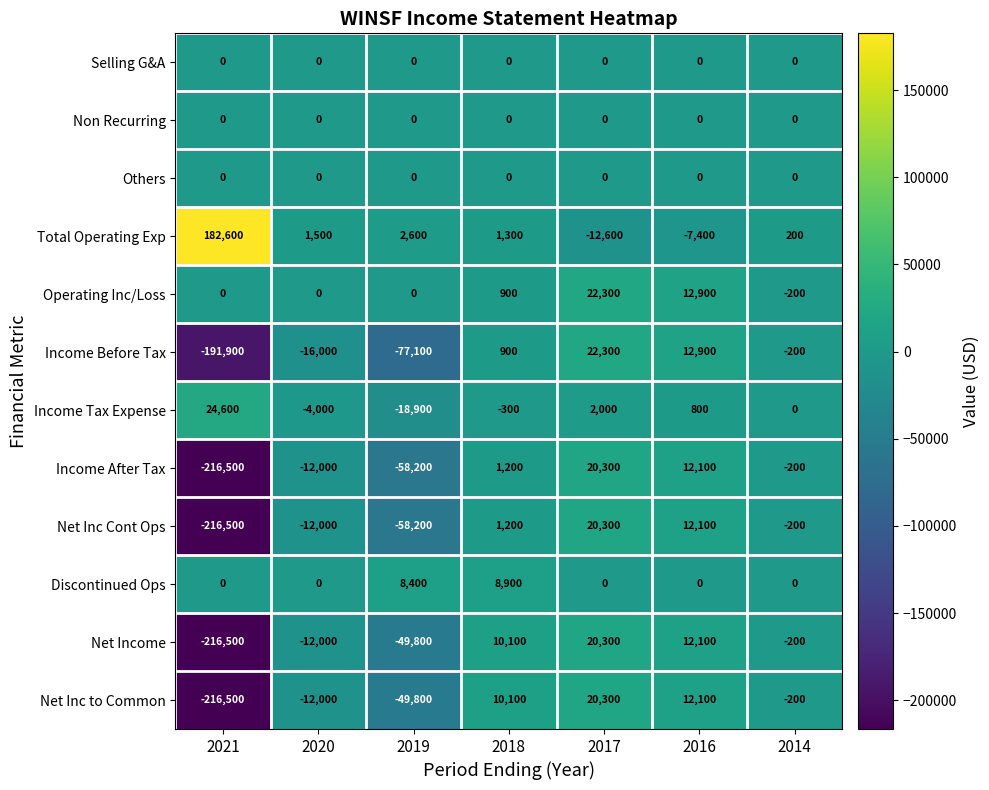

What is the difference between the highest and lowest values at 2018?

10400